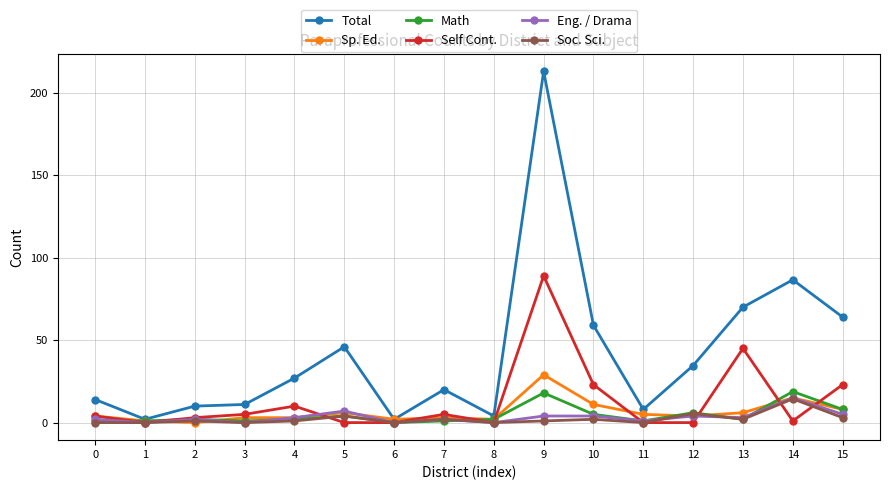

What is the sum of all Total values?

671.2